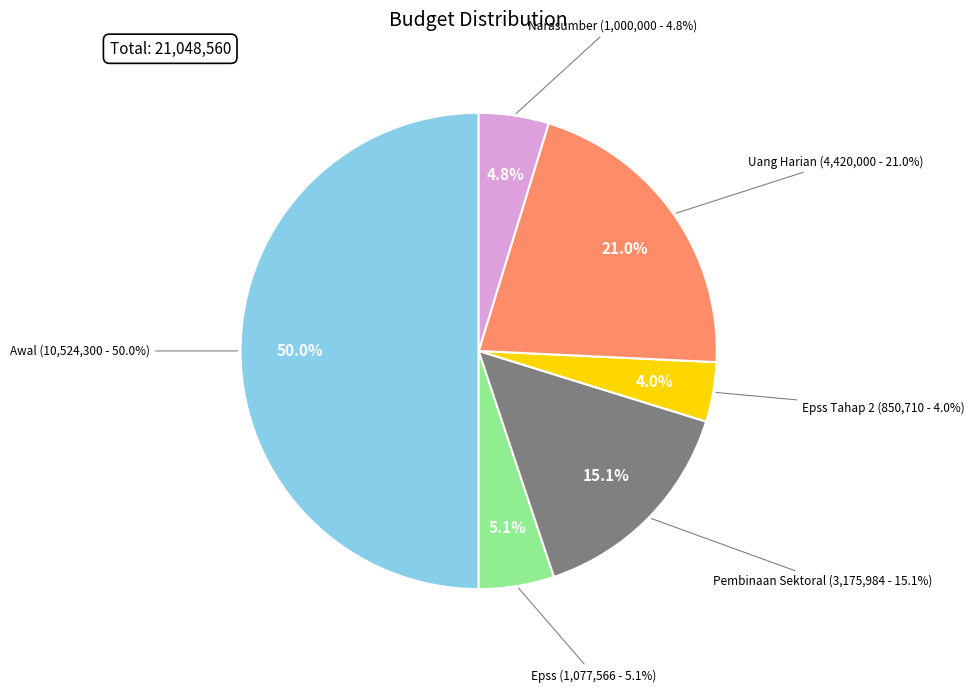

Which slice is the smallest?

Epss Tahap 2